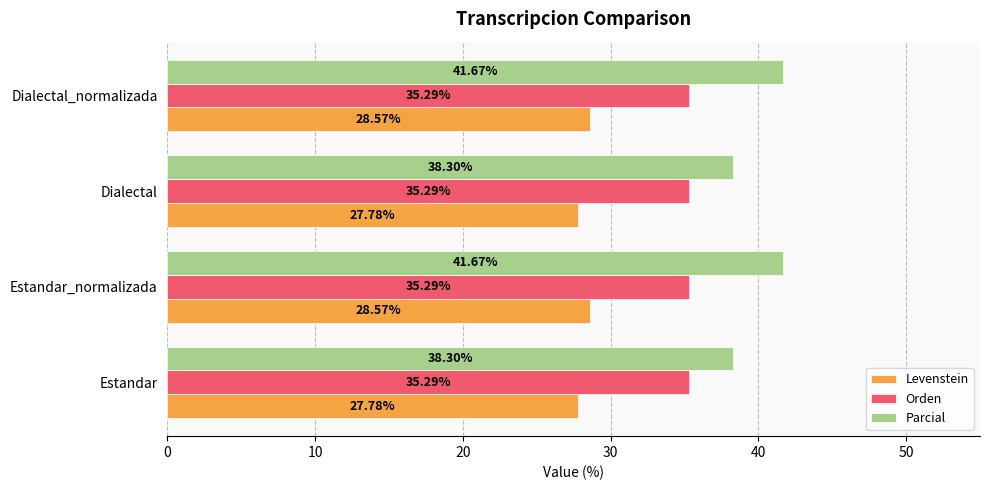

Rank the series by their average value, from lowest to highest.

Levenstein, Orden, Parcial